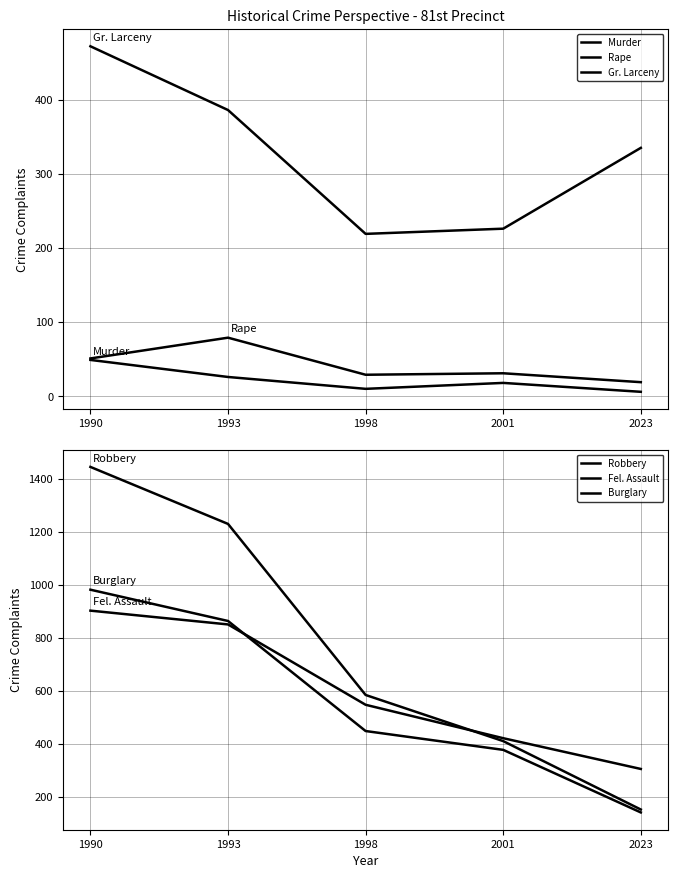

What is the difference between the Gr. Larceny values at 1990 and 2001?

246